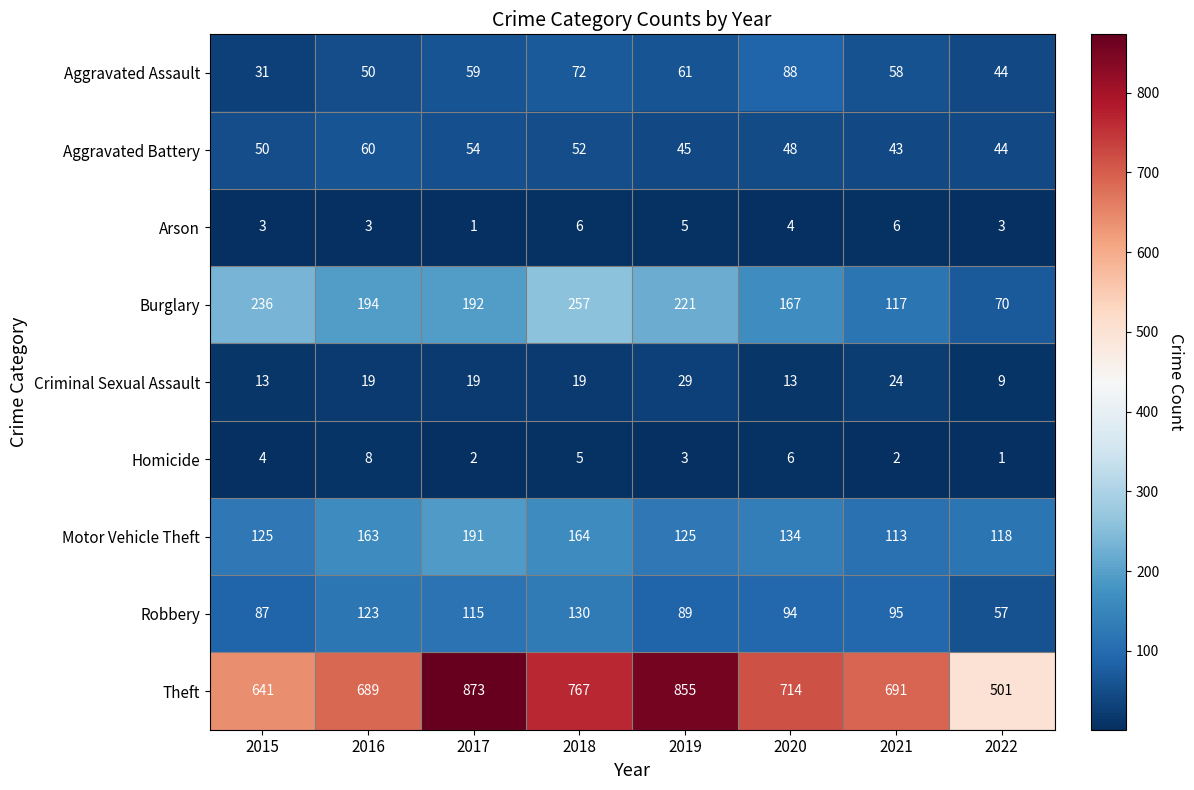

Which label corresponds to the largest value in the chart?

2017